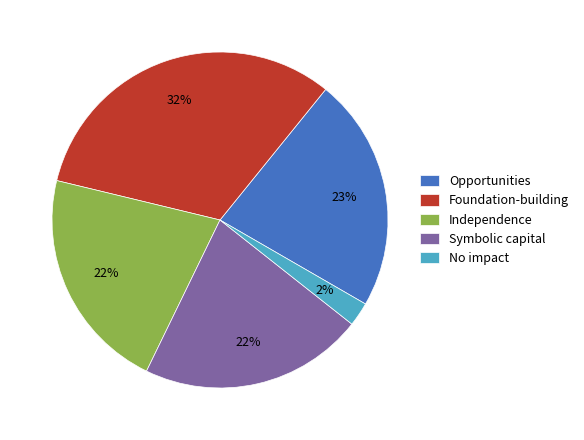

Is there a majority slice in this chart?

No